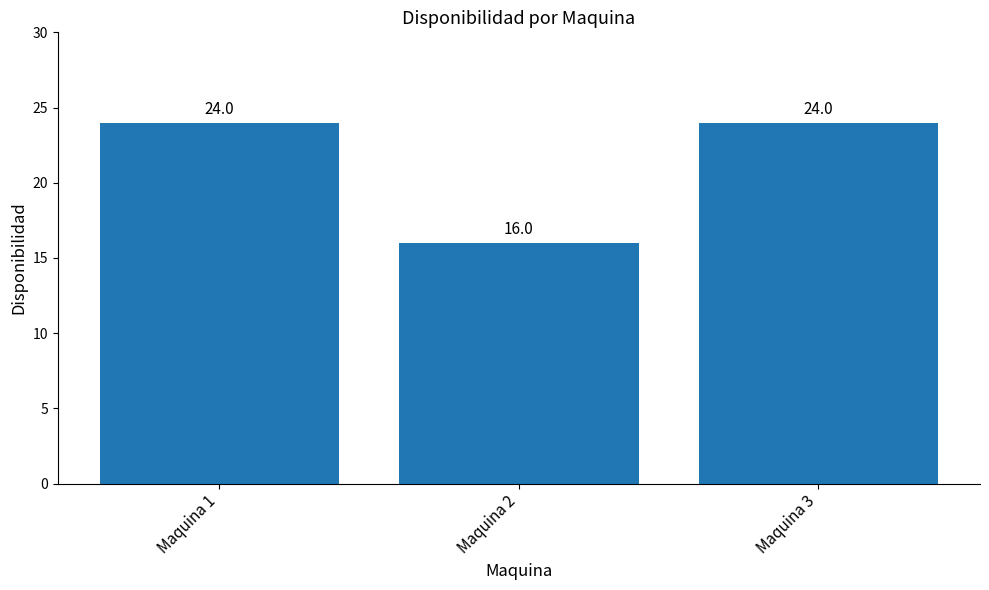

What is the sum of the values at Maquina 1 and Maquina 2?

40